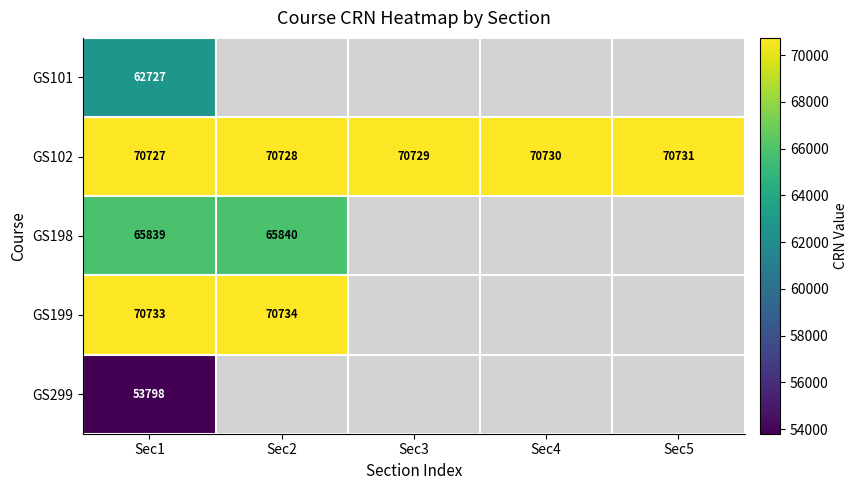

At how many categories does at least one series exceed 65933?

5